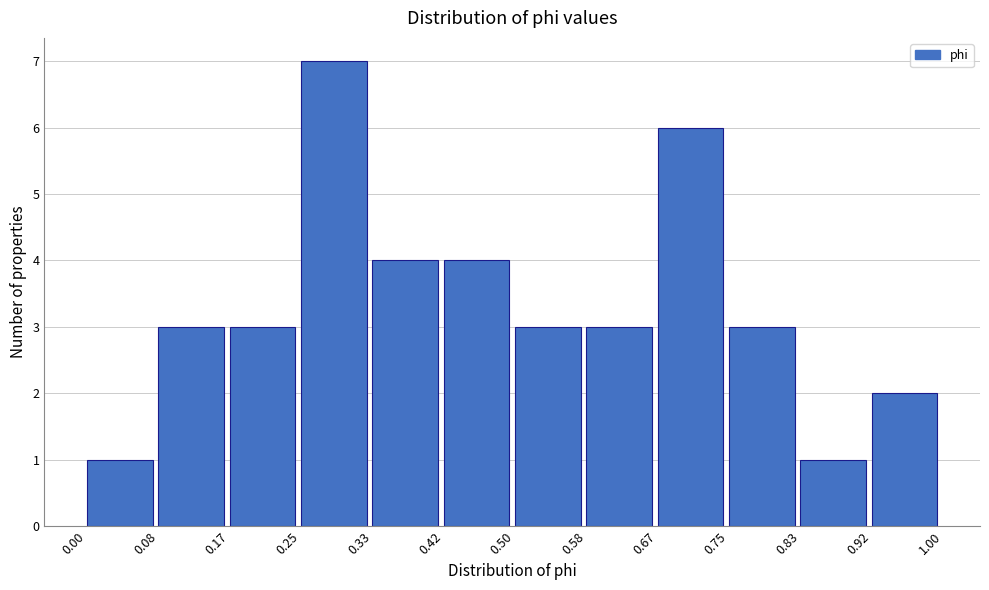

Reading left to right, list every bar in this chart as the range it spans on the x-axis followed by its height. The values are not printed on the chart, so give them approximately, as read against the axis.

0.00 to 0.08: 1
0.08 to 0.17: 3
0.17 to 0.25: 3
0.25 to 0.33: 7
0.33 to 0.42: 4
0.42 to 0.50: 4
0.50 to 0.58: 3
0.58 to 0.67: 3
0.67 to 0.75: 6
0.75 to 0.83: 3
0.83 to 0.92: 1
0.92 to 1.00: 2